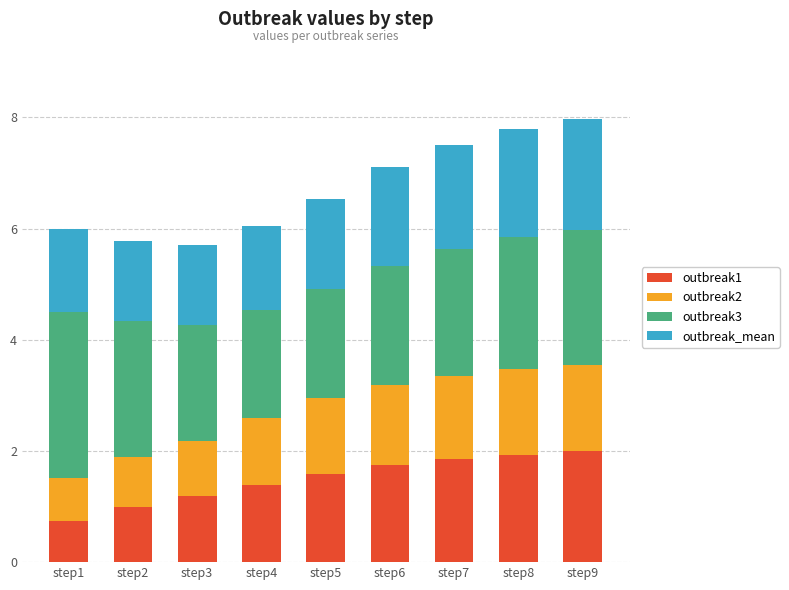

What is the value of the outbreak1 bar at the 8th from the left?

1.9